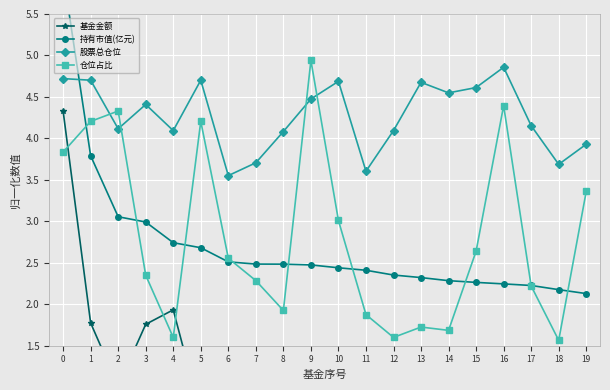

How many lines are shown in the chart?

4